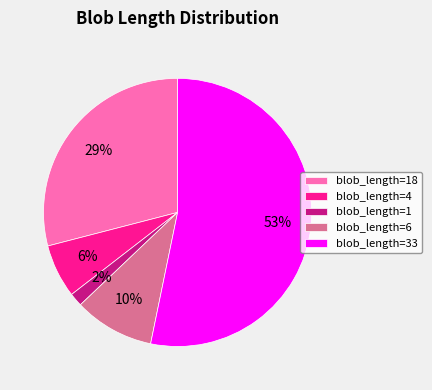

To the nearest percent, what is the average slice percentage?

20%